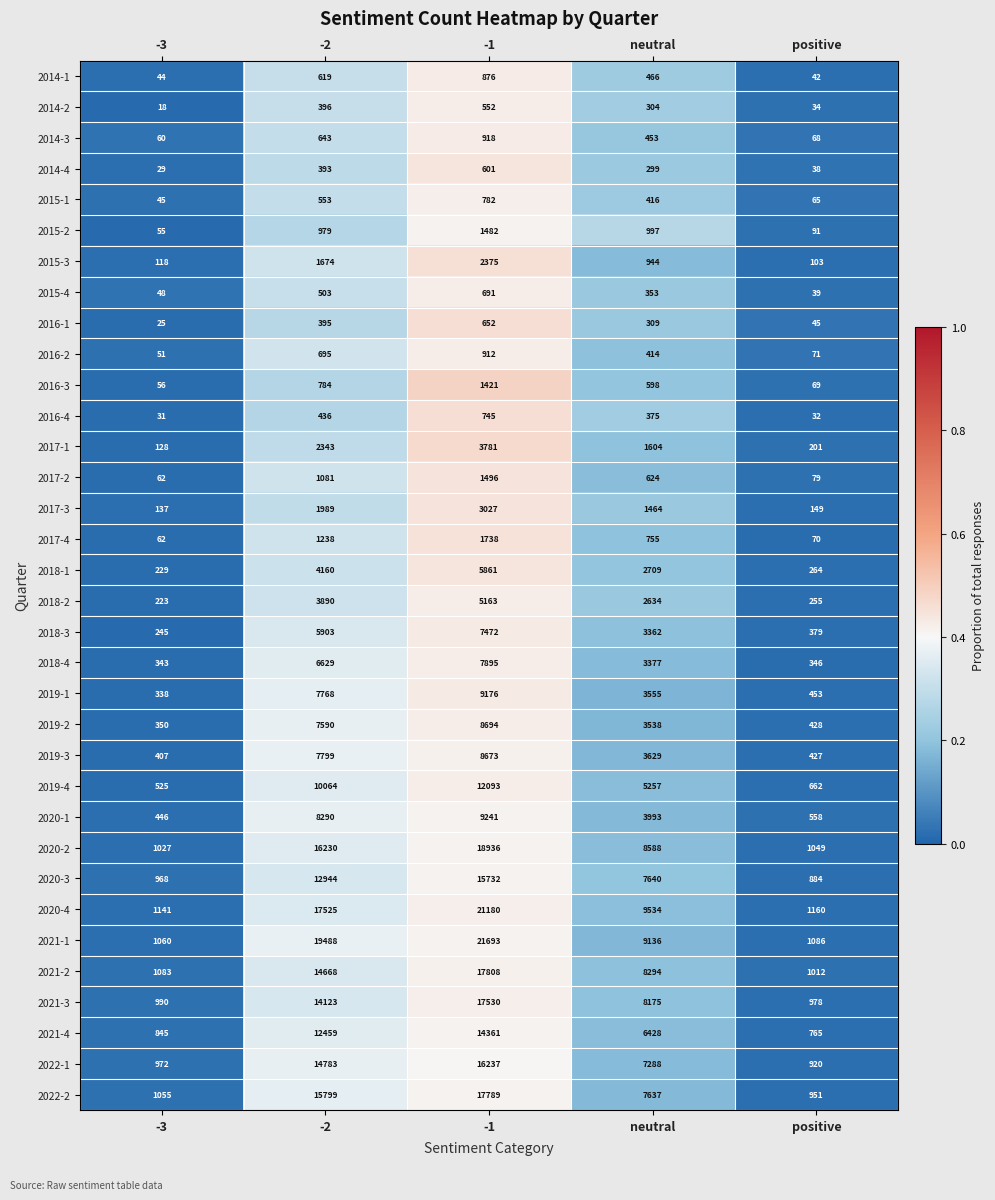

The value of 2022-2 at -3 is 699. True or false?

False